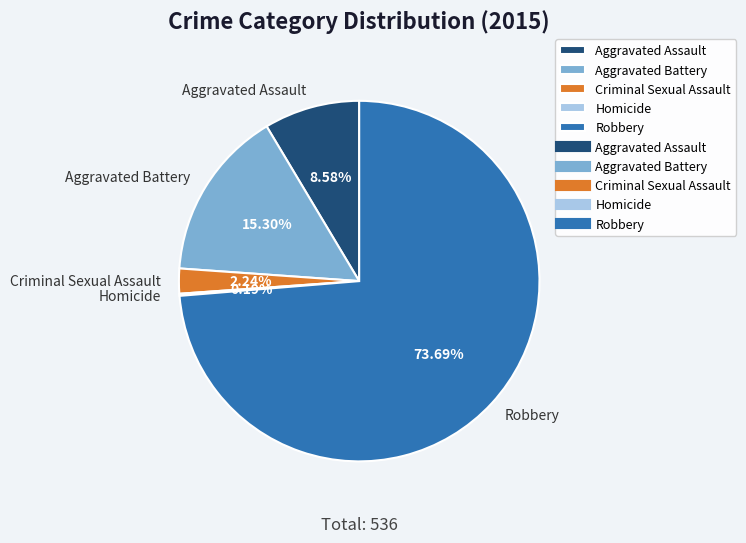

Is it true that Aggravated Assault is 17% of the pie?

False